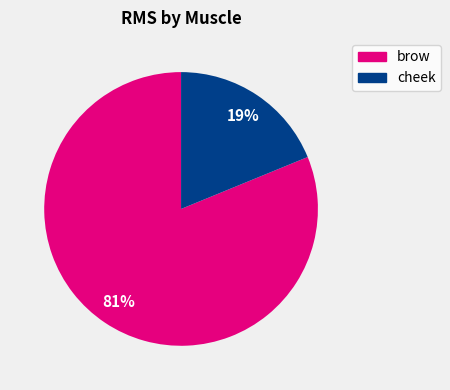

Is there any slice that represents more than half of the pie?

Yes